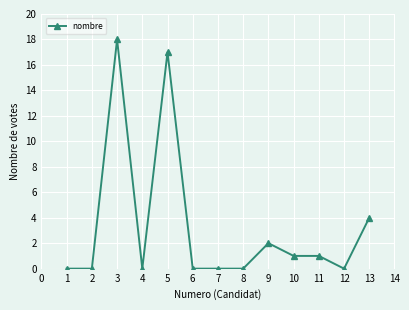

What is the sum of all values?

43